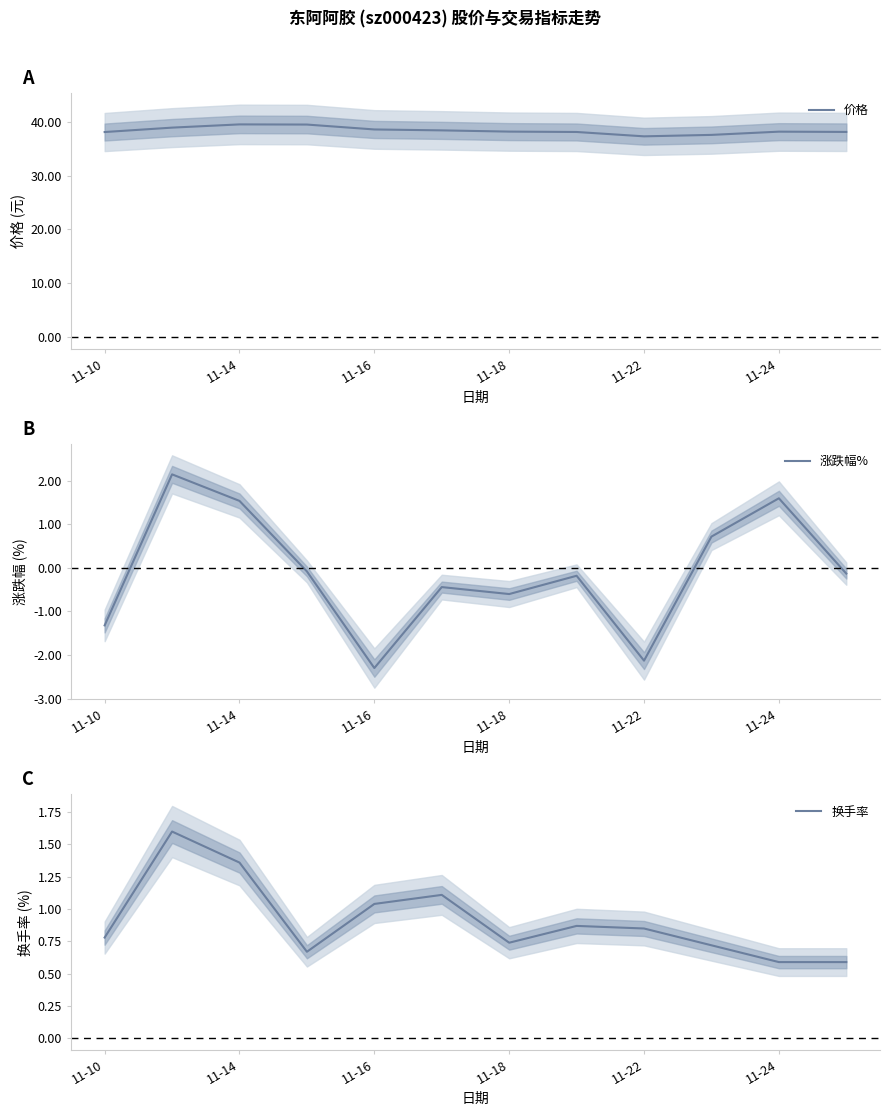

What is the highest value of the 价格 series?

39.5